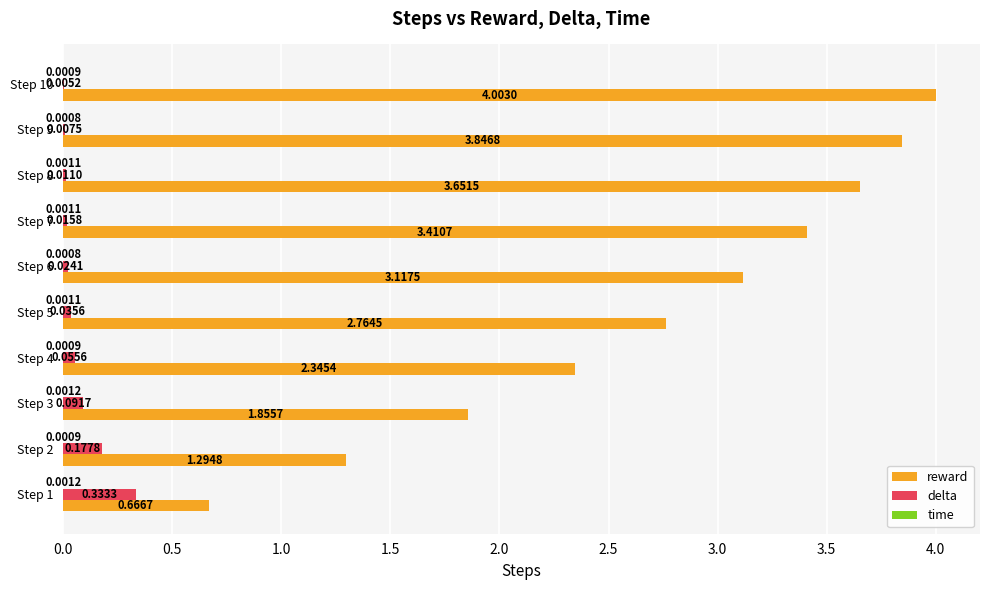

Which series changed the most between Step 6 and Step 8?

reward